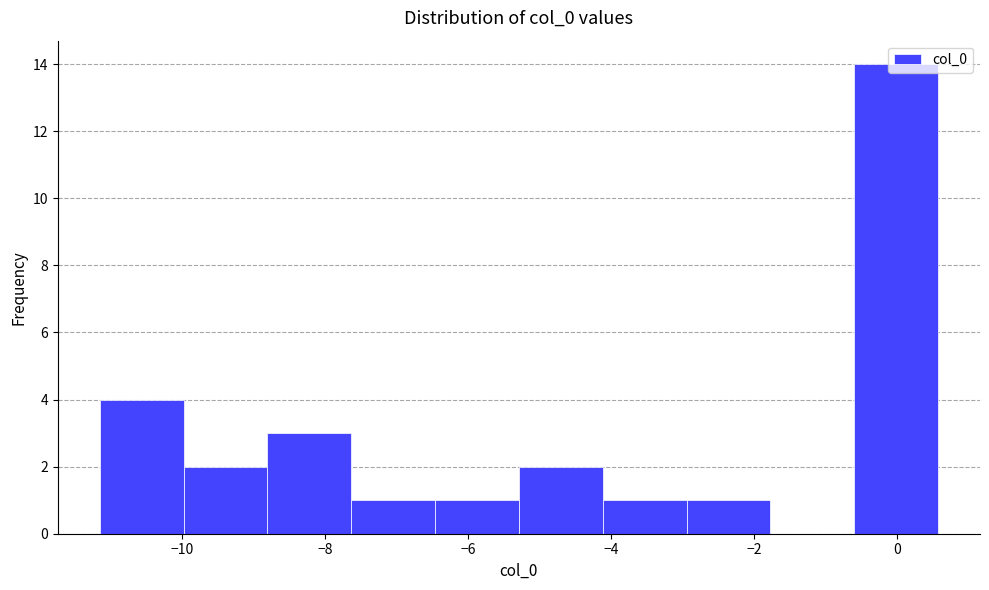

Reading left to right, transcribe this chart: for each bar, give the range it covers on the x-axis and its height. Neither the bar edges nor the heights are printed on the chart, so give them approximately, as read against the axes.

-11.2 to -10.0: 4
-10.0 to -8.8: 2
-8.8 to -7.6: 3
-7.6 to -6.4: 1
-6.4 to -5.2: 1
-5.2 to -4.2: 2
-4.2 to -3.0: 1
-3.0 to -1.8: 1
-1.8 to -0.6: 0
-0.6 to 0.6: 14